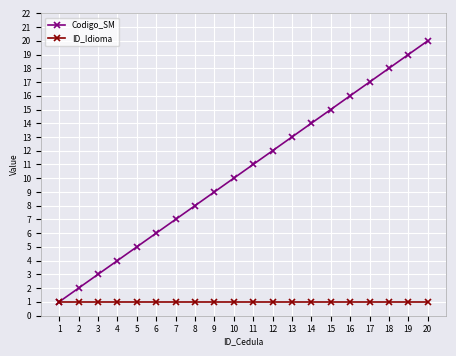

Reading left to right, transcribe all the data shown in this chart.

Codigo_SM: 1=1	2=2	3=3	4=4	5=5	6=6	7=7	8=8	9=9	10=10	11=11	12=12	13=13	14=14	15=15	16=16	17=17	18=18	19=19	20=20
ID_Idioma: 1=1	2=1	3=1	4=1	5=1	6=1	7=1	8=1	9=1	10=1	11=1	12=1	13=1	14=1	15=1	16=1	17=1	18=1	19=1	20=1